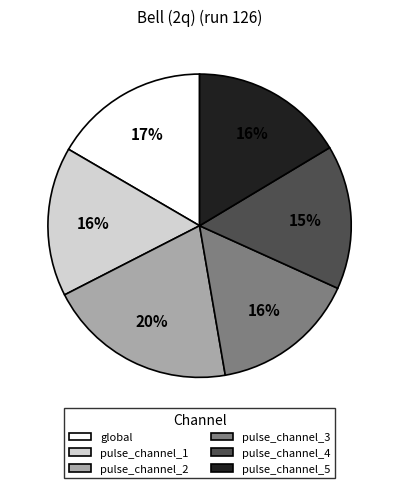

Is pulse_channel_1 the majority of the pie?

No